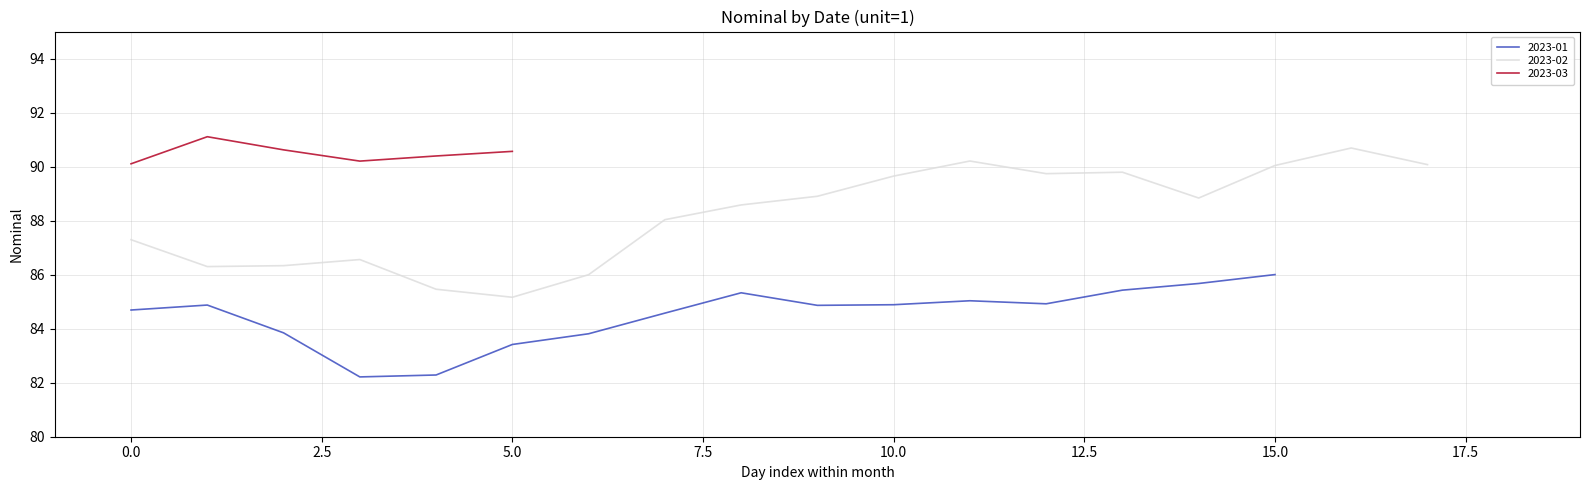

Which category has the highest value in the 2023-01 series?

15.0